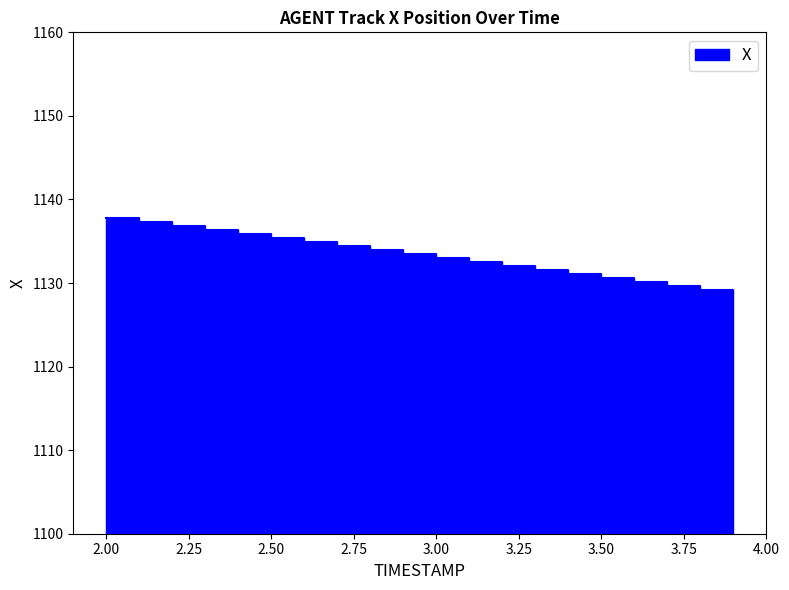

What is the ratio of the value at 2.0 to the value at 2.6?

1.0